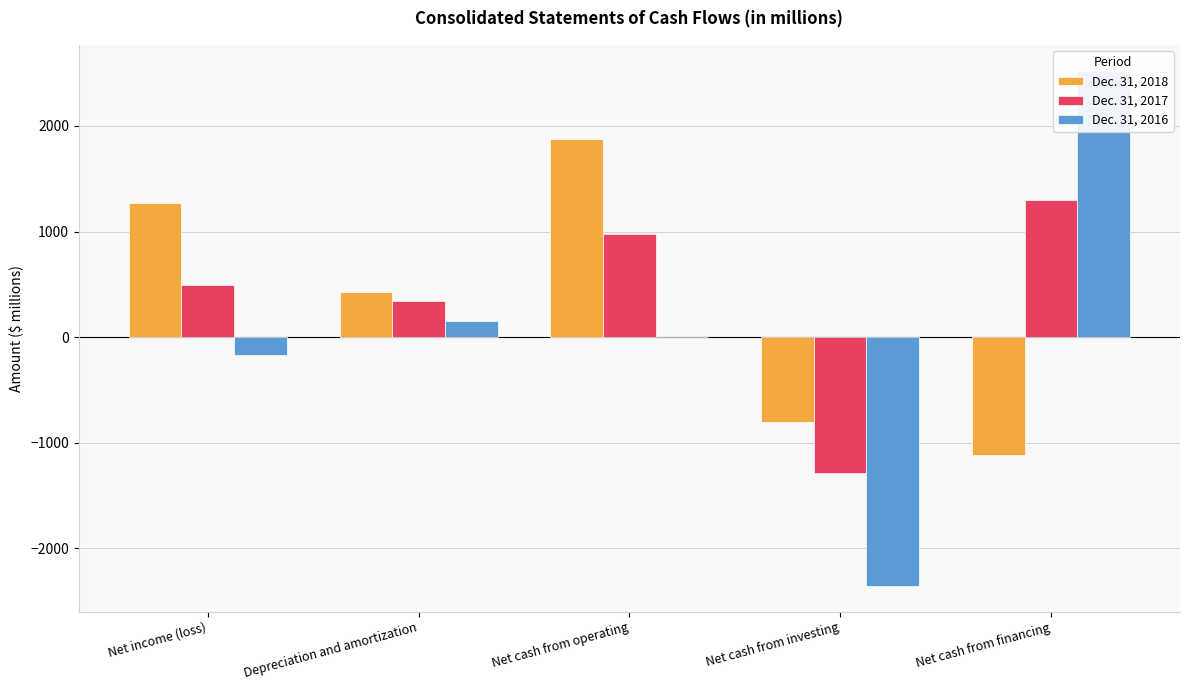

The Dec. 31, 2016 series shows 156 at Depreciation and amortization. True or false?

True